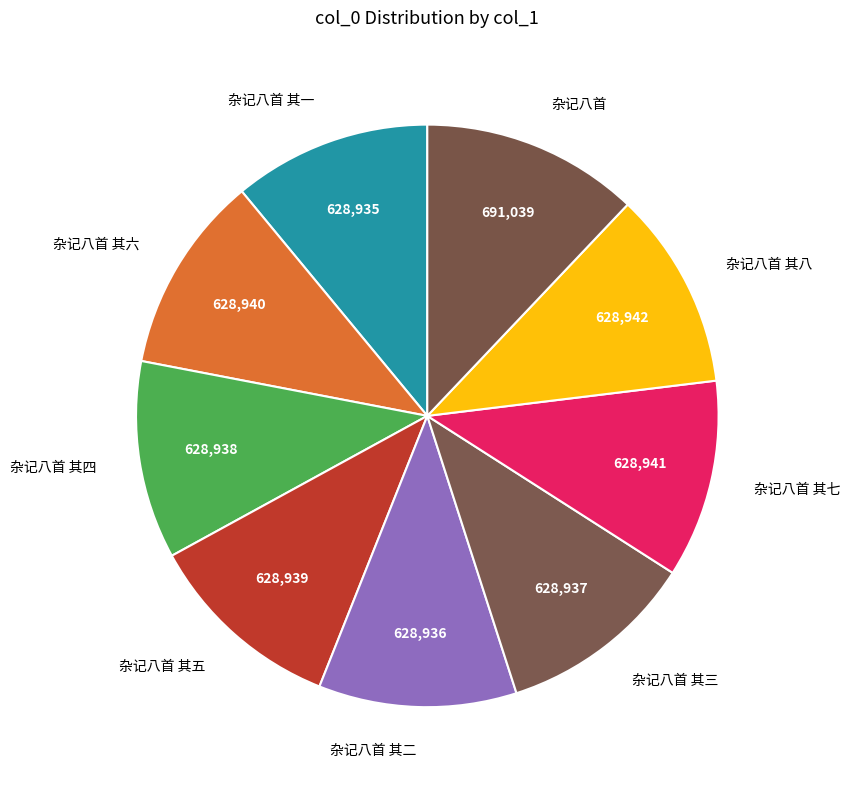

What is the ratio of the value at 杂记八首 其五 to the value at 杂记八首 其四?

1.0